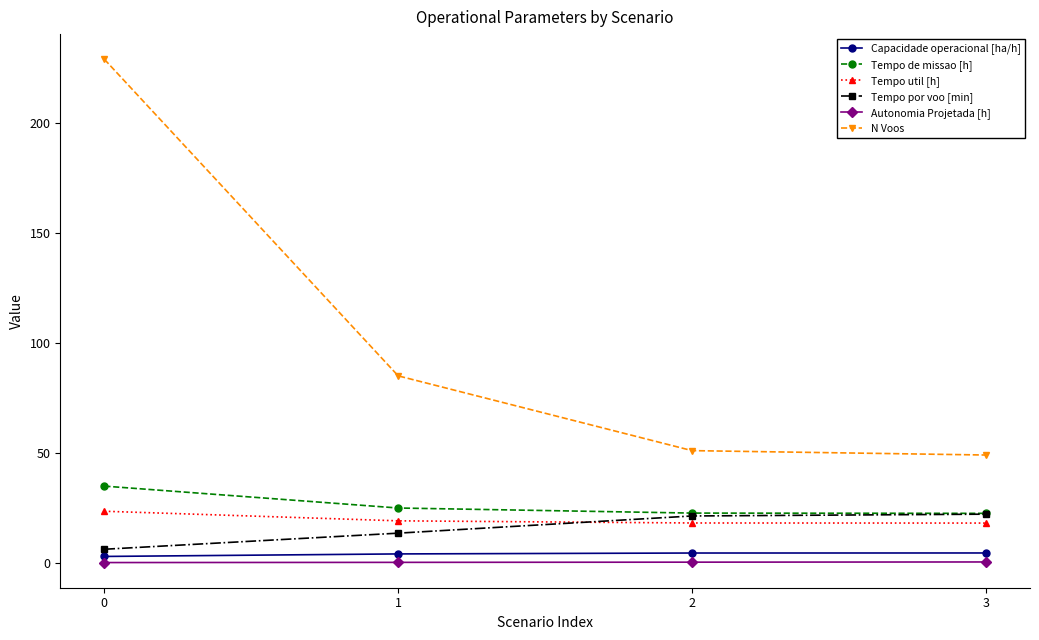

What is the smallest value displayed?

0.1